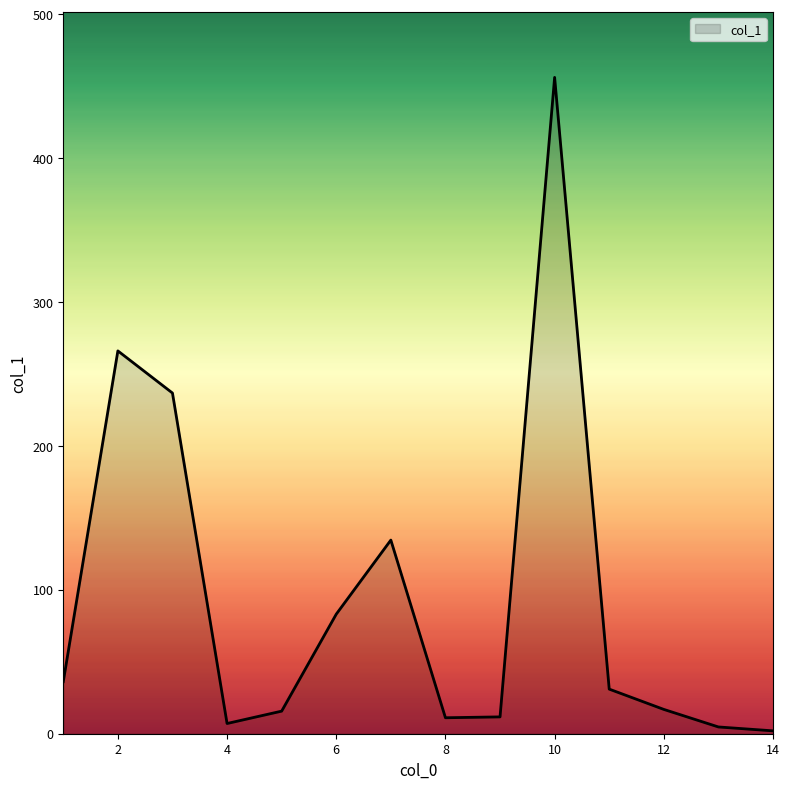

True or false: there are more than 0 points higher than both neighbors.

True